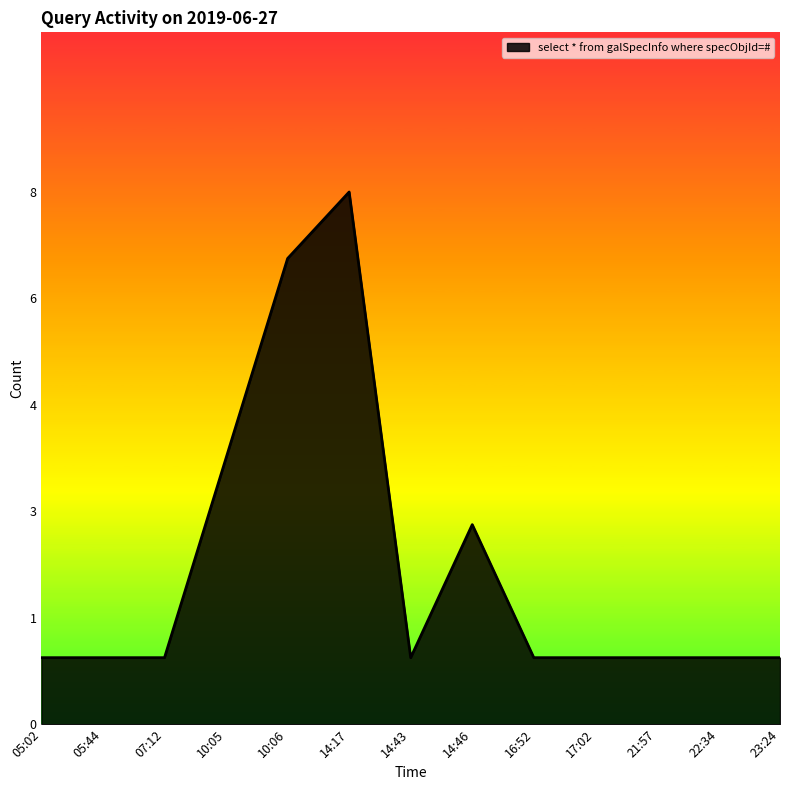

The value at 14:46 is 3. True or false?

True